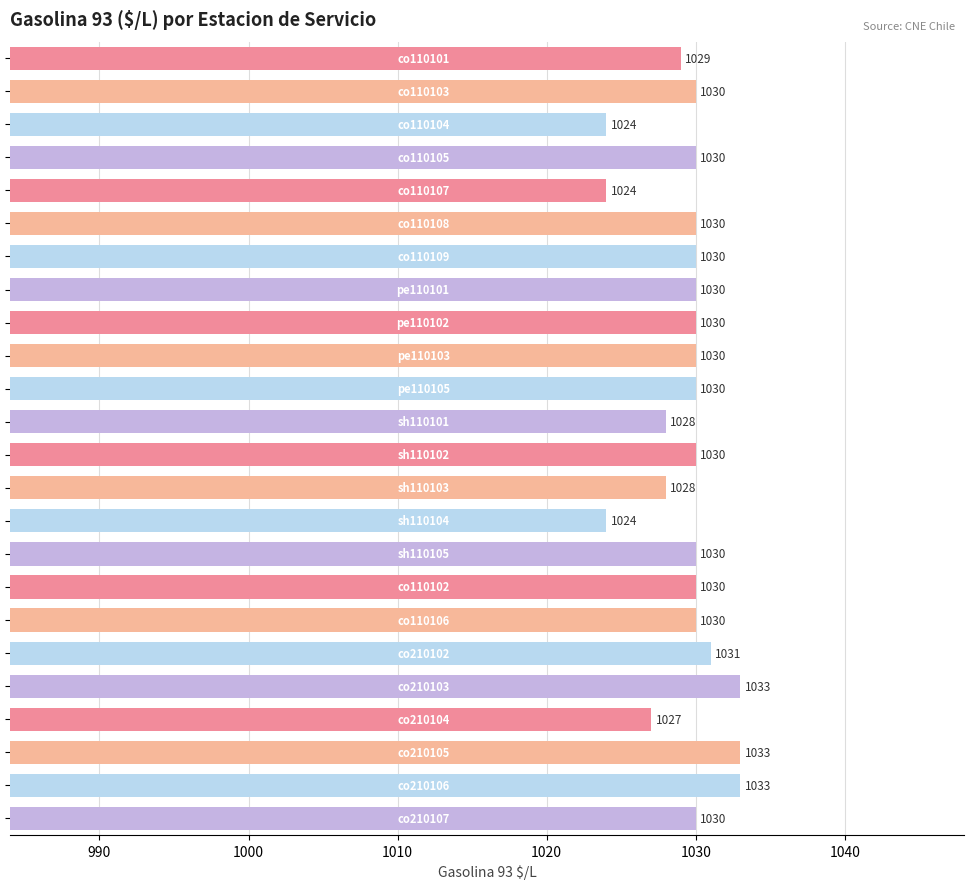

Count the number of data series in this chart.

1